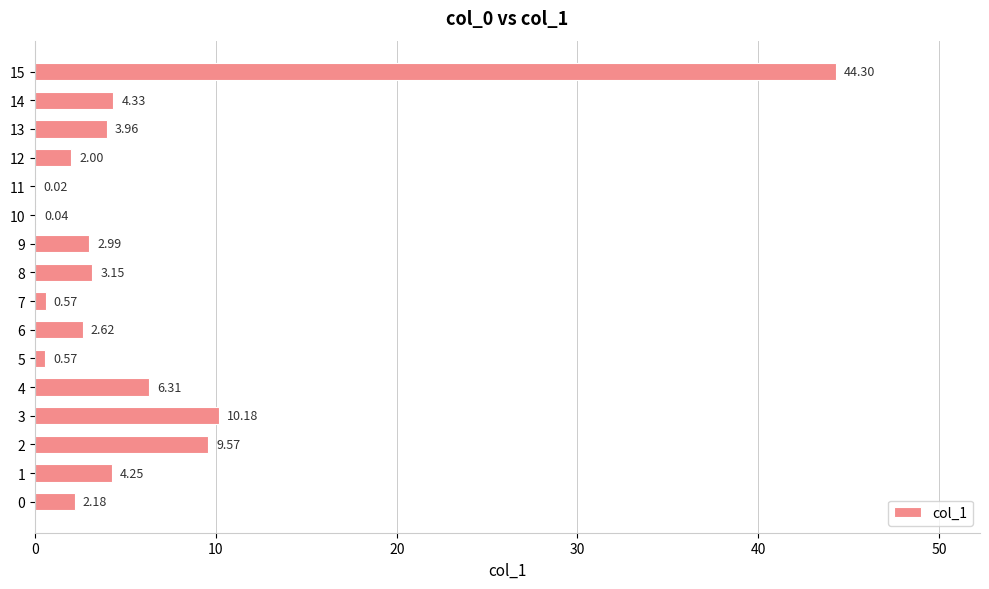

What is the change in value from 5 to 13?

+3.4